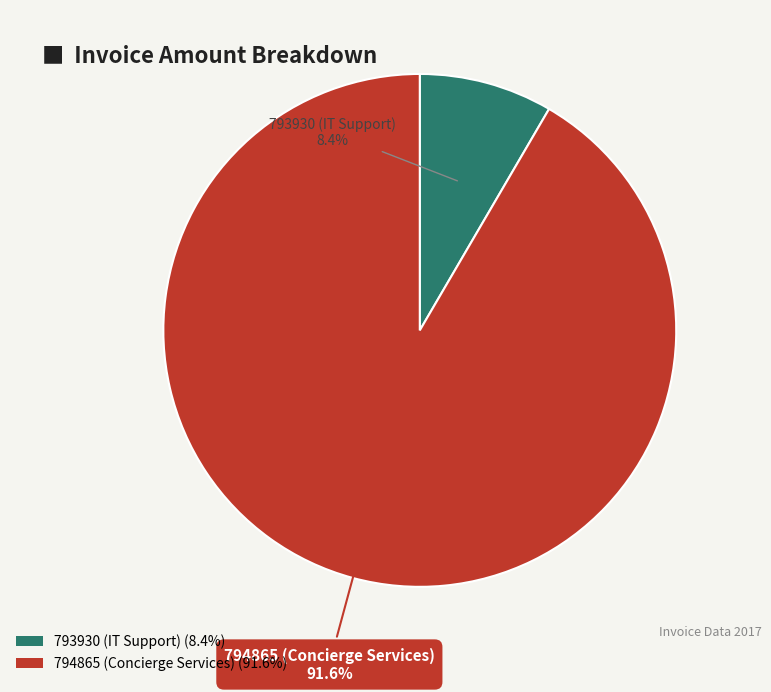

The 793930 (IT Support) slice represents 1% of the pie. True or false?

False